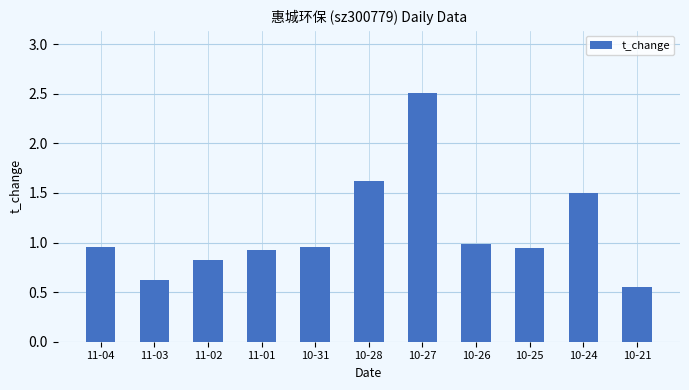

At which label is the value closest to 1?

10-26